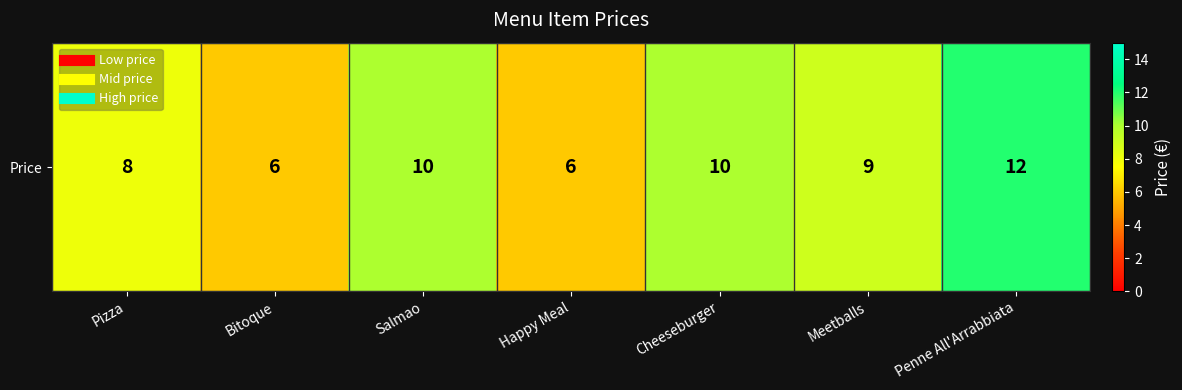

Count the values in the range 6 to 10.

6